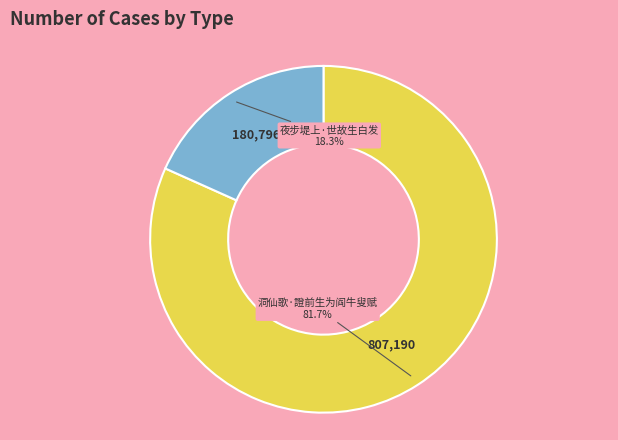

How many slices are in this pie chart?

2